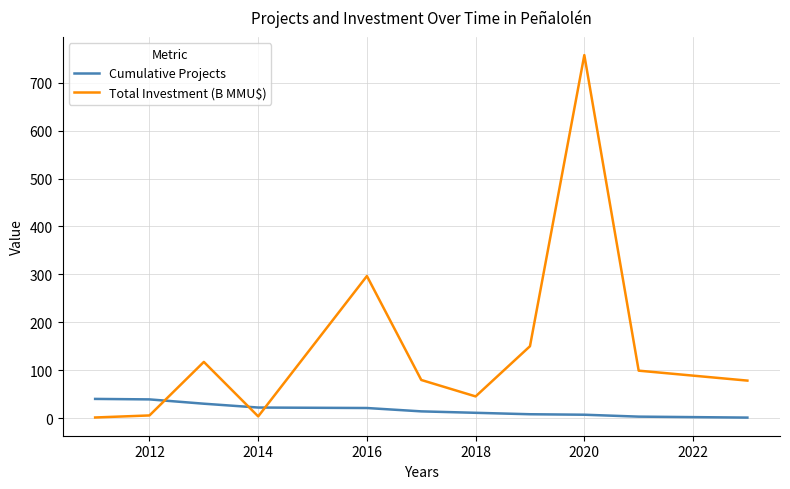

Rank the series by their average value, from lowest to highest.

Cumulative Projects, Total Investment (B MMU$)